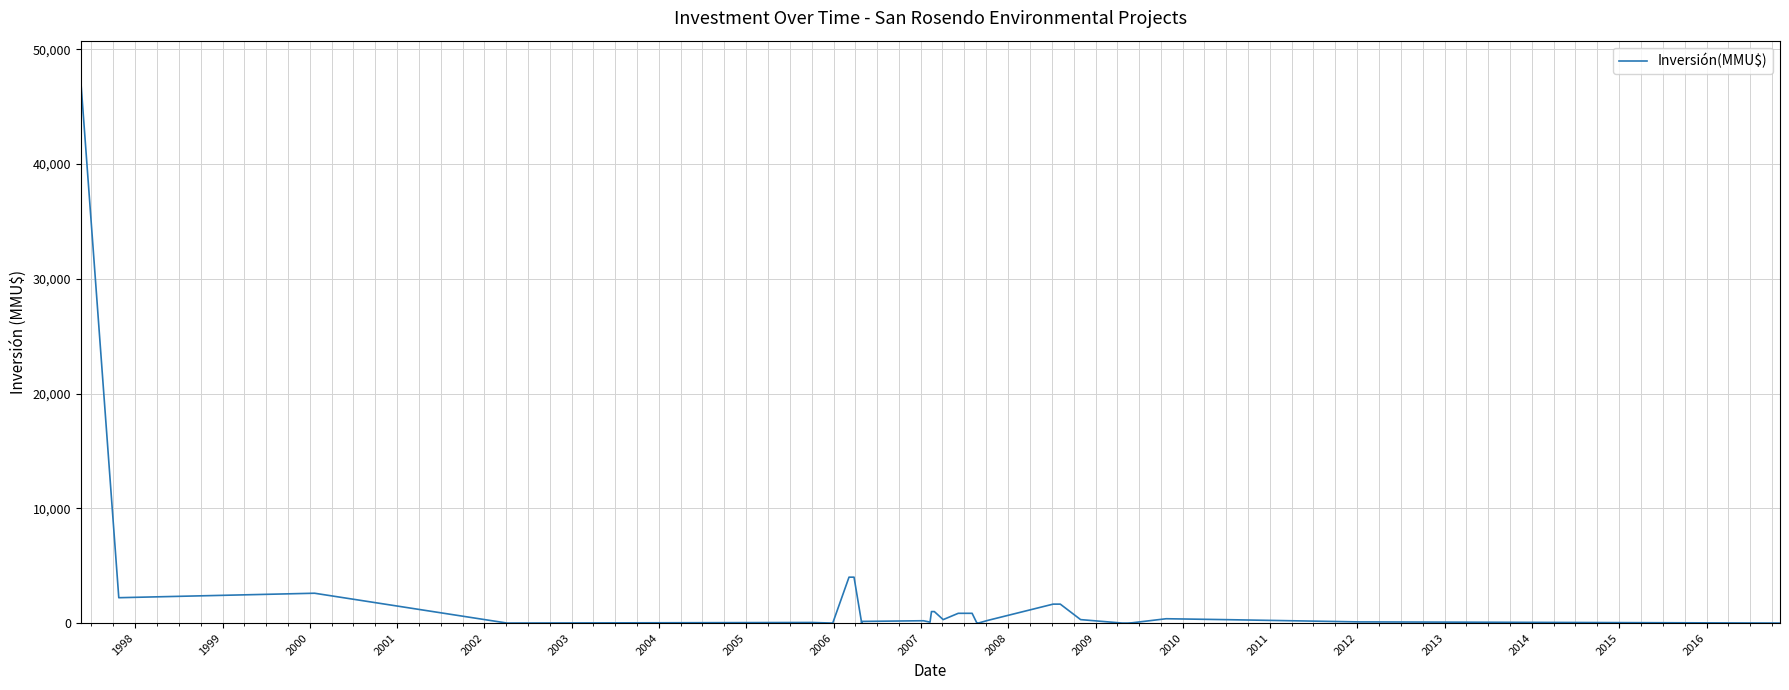

Where is the first local minimum?

1998